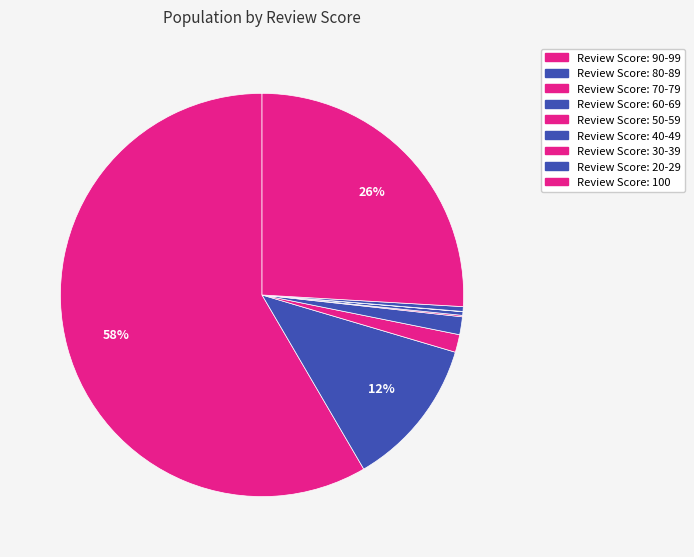

Between Review Score: 60-69 and Review Score: 70-79, which is larger?

Review Score: 60-69